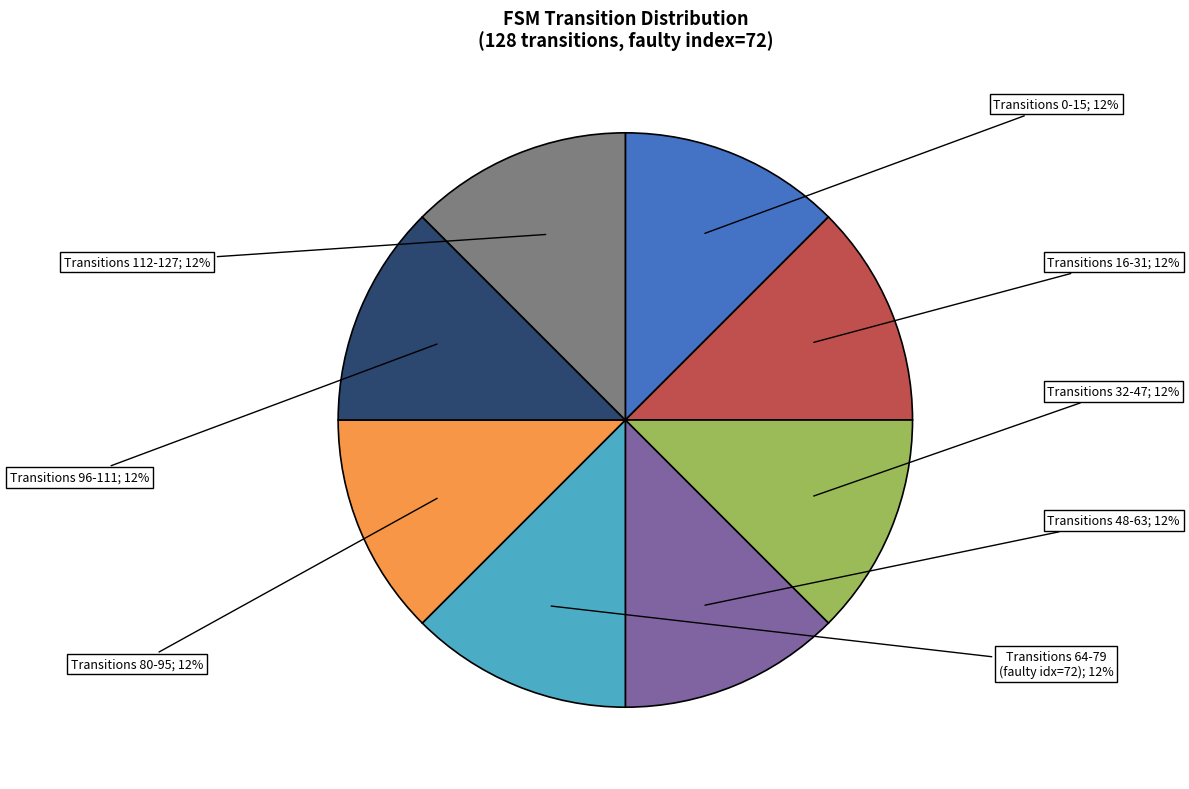

To the nearest percent, what is the average slice percentage?

12%